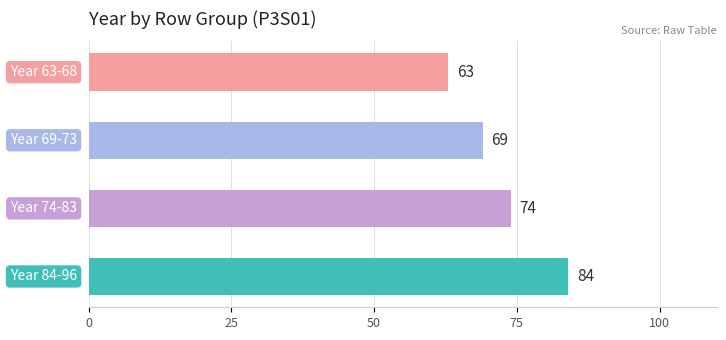

What is the sum of all values?

290